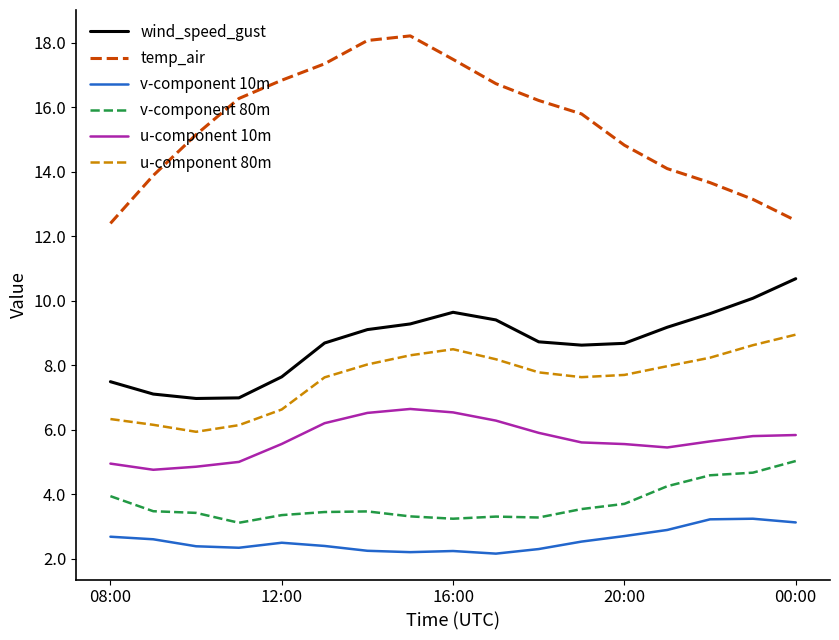

What is the greatest value displayed?

18.2